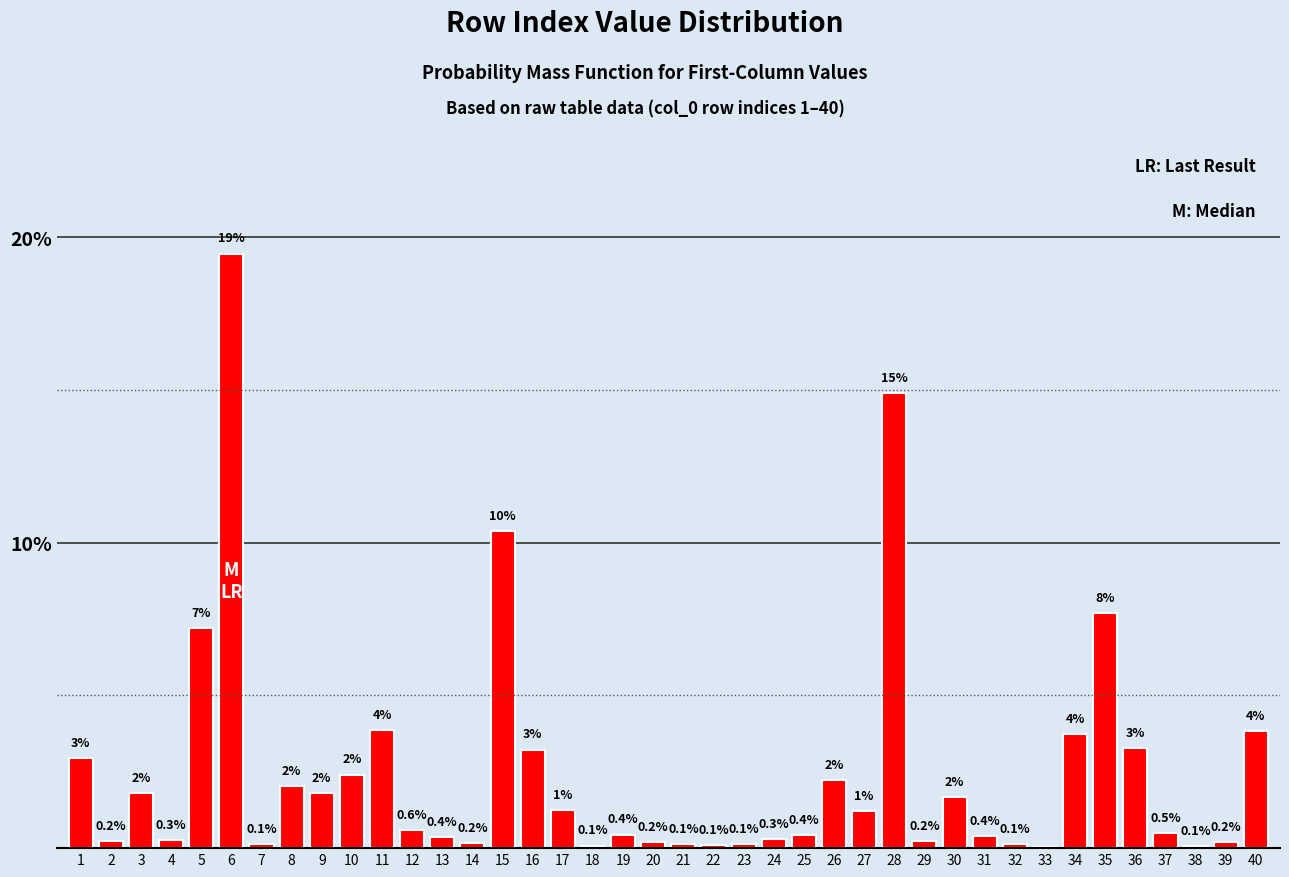

What is the change in value from 19 to 26?

+1.8